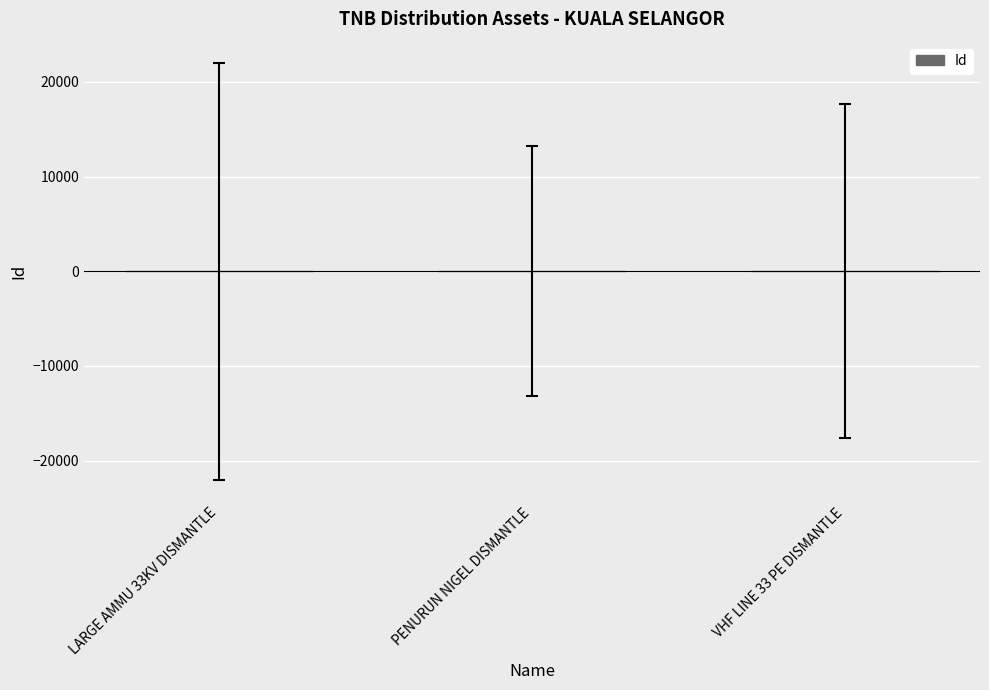

Reading left to right, extract all data points from this chart.

-6.7	-2.7	9.3